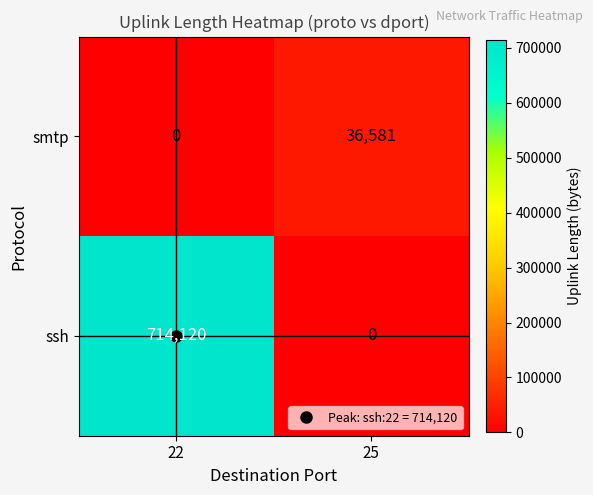

List the series in order of their overall mean, highest first.

ssh, smtp